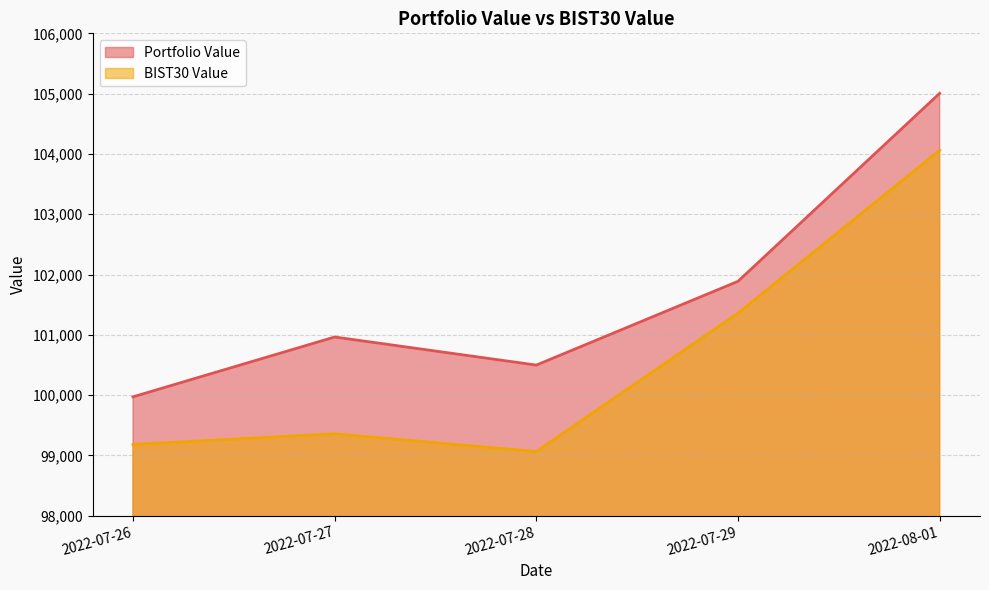

Rank the categories by BIST30 Value value from highest to lowest.

2022-08-01, 2022-07-29, 2022-07-27, 2022-07-26, 2022-07-28